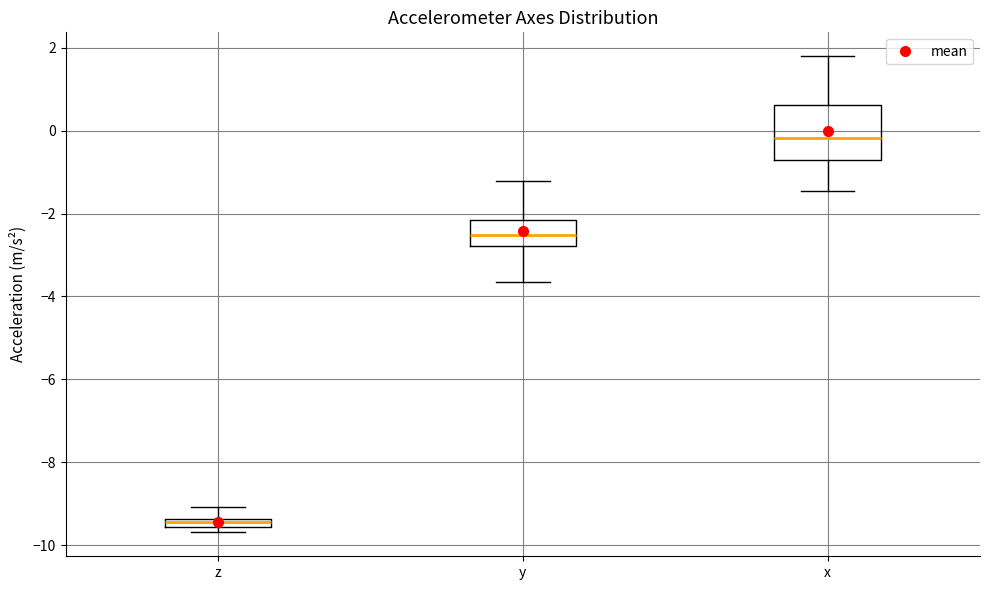

Which box is the tallest, from its lower edge to its upper edge?

x